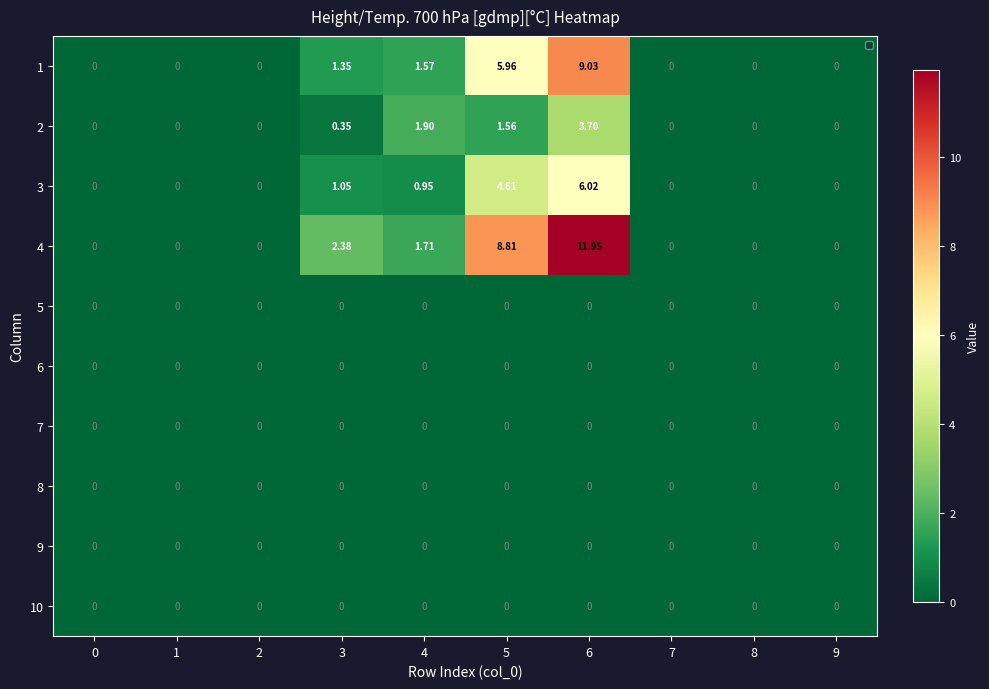

How many categories are shown in the chart?

10